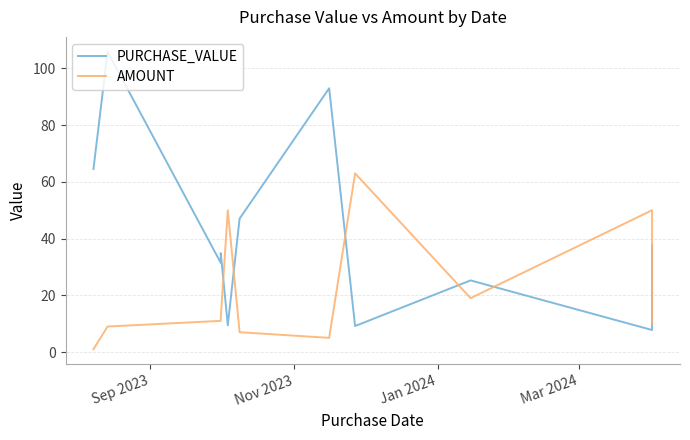

Is this an area chart (filled region under the line)?

No